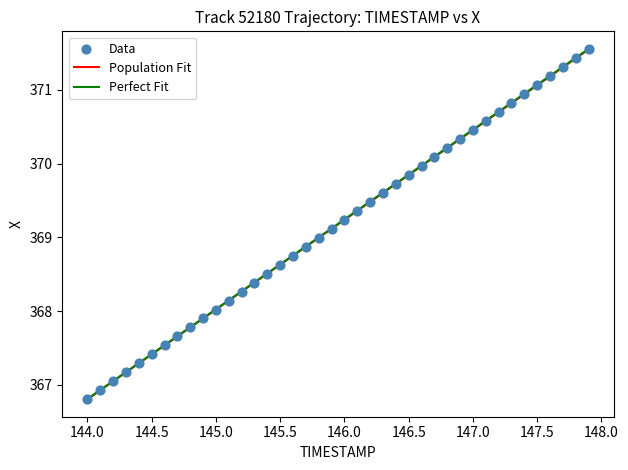

What is the range of Y values (max minus min)?

4.7